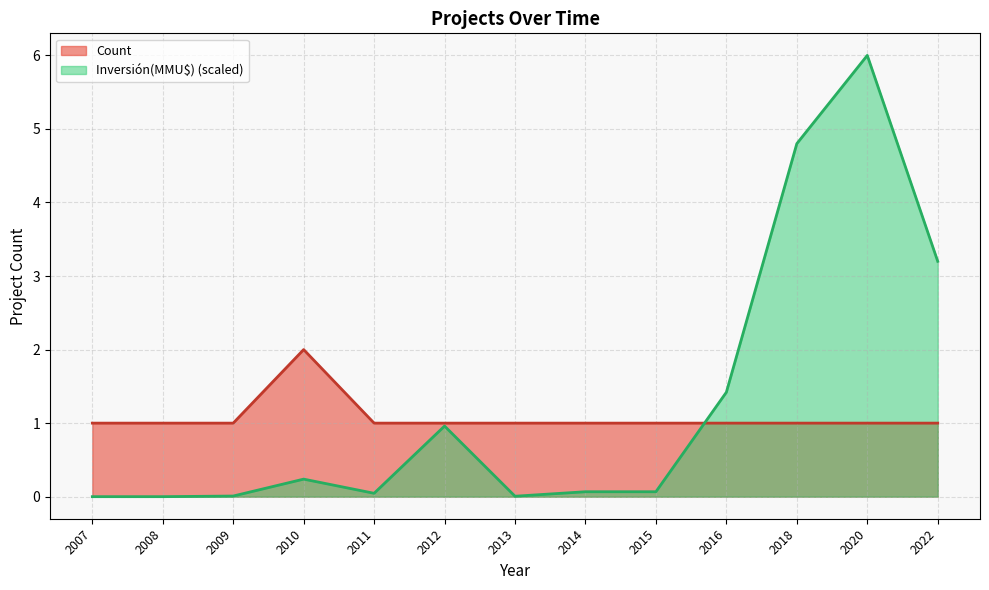

Which series has the largest total across all categories?

Inversión(MMU$) (scaled)